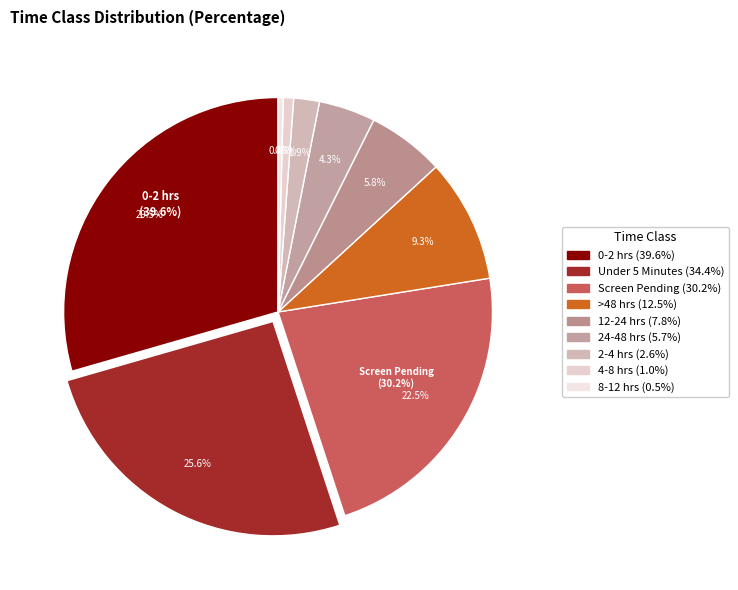

Is it true that >48 hrs is 1% of the pie?

False